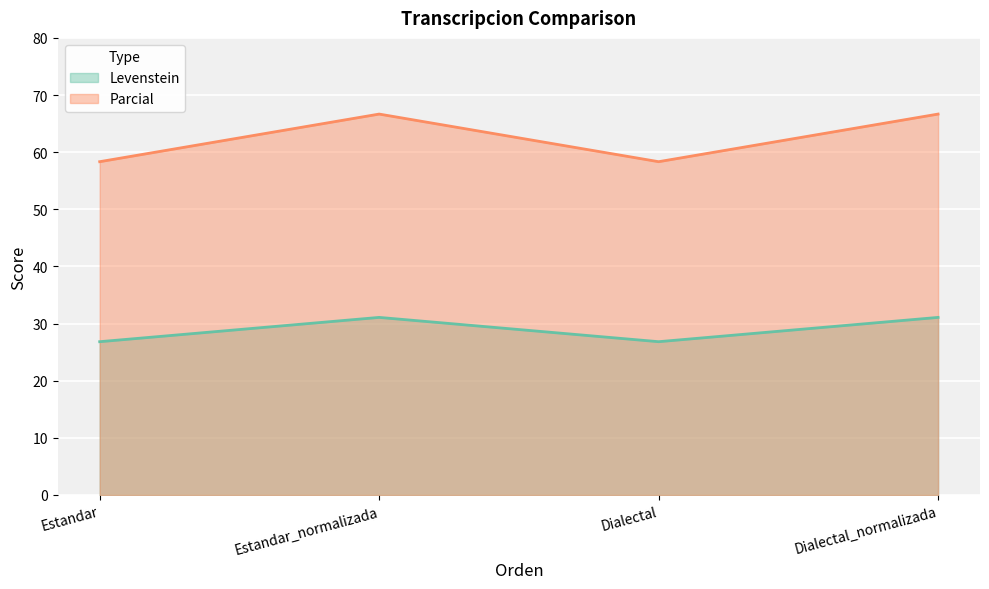

Between Estandar and Estandar_normalizada, which series saw the biggest shift?

Parcial